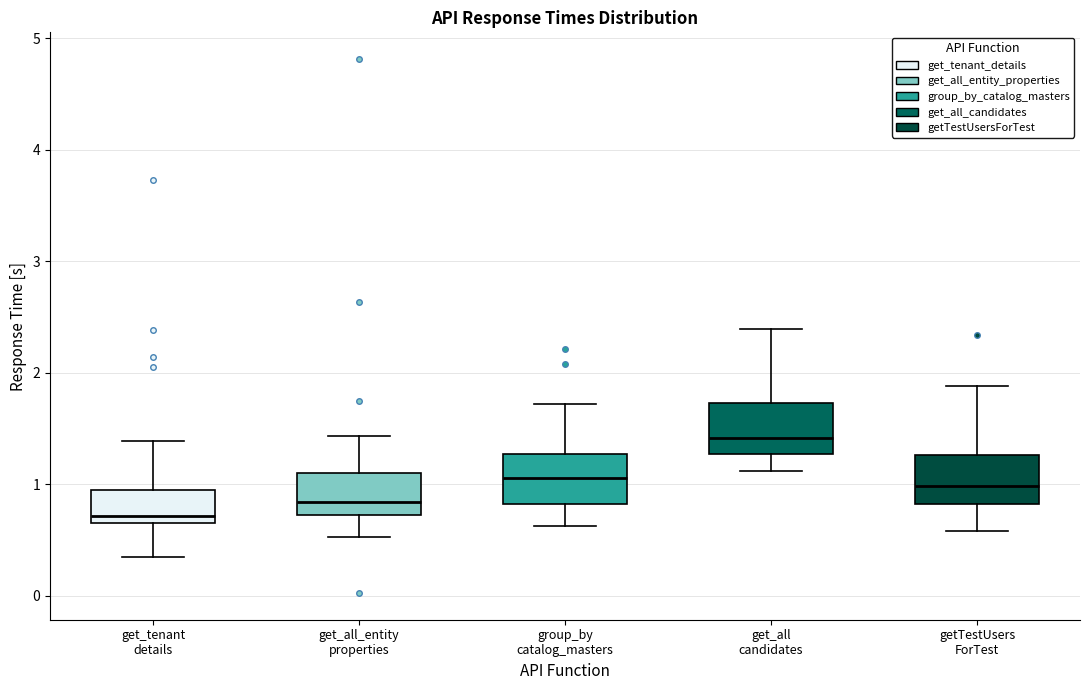

Where does the upper whisker of the box for get_all_entity properties end on the y-axis? The values are not printed on the chart, so give them approximately, as read against the axis.

1.4